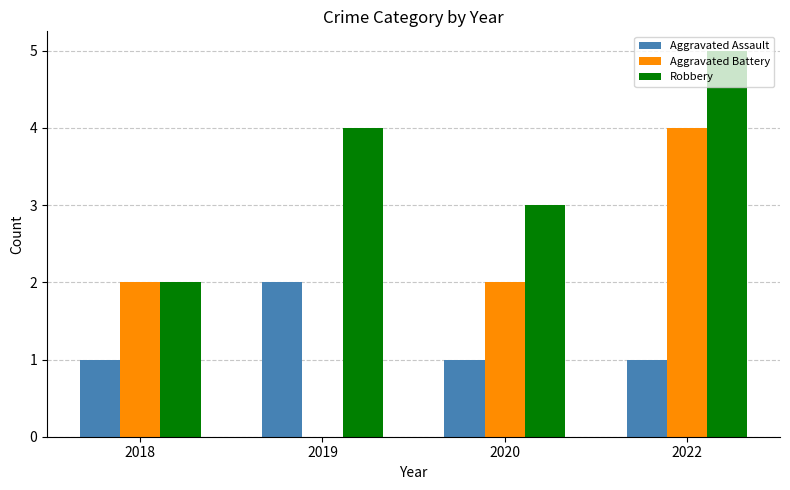

What is the sum of the Aggravated Battery values at 2020 and 2019?

2